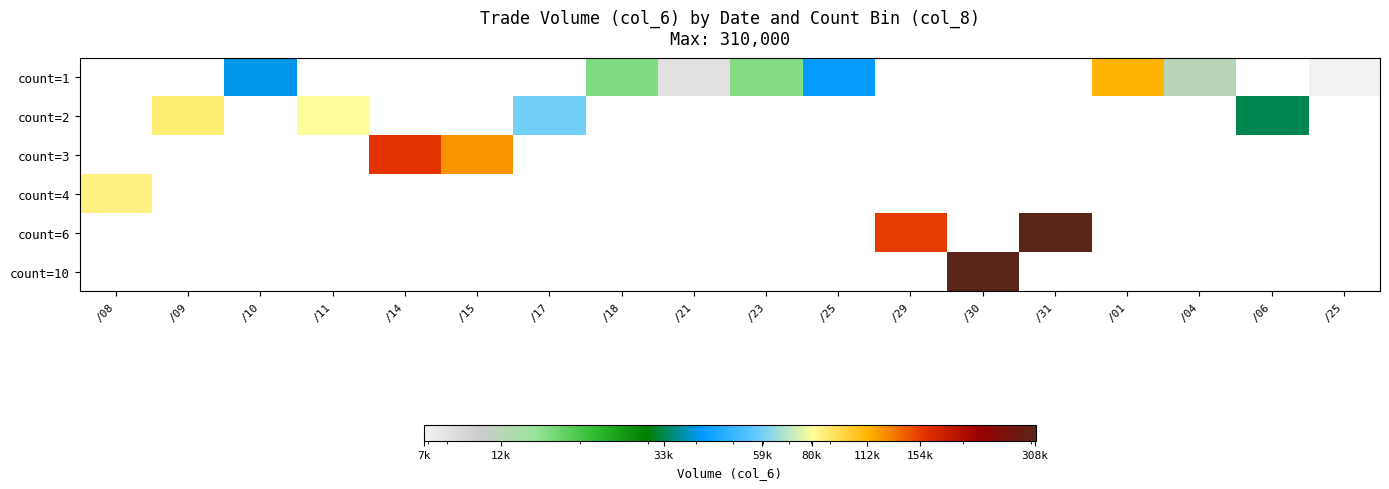

Which series has the largest range (max minus min)?

count=6